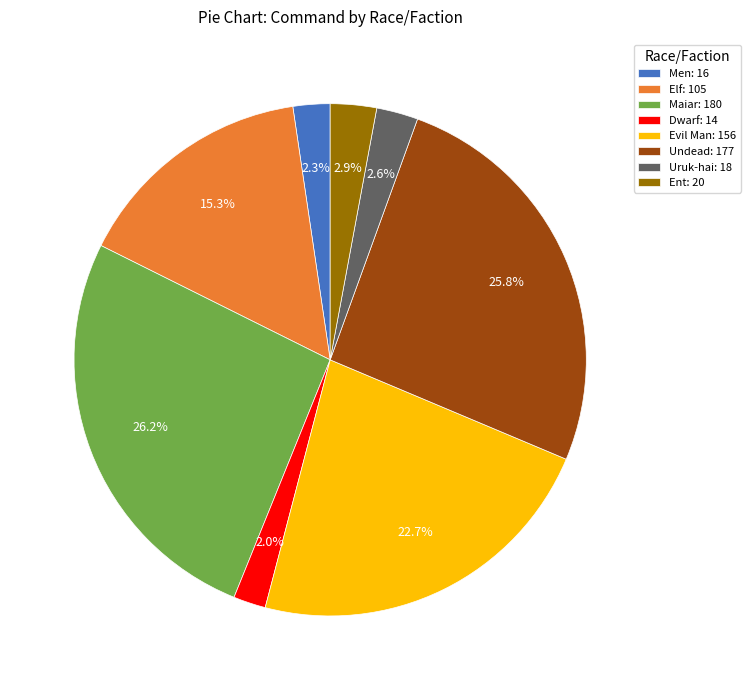

Is the sum of Uruk-hai and Evil Man greater than half?

No